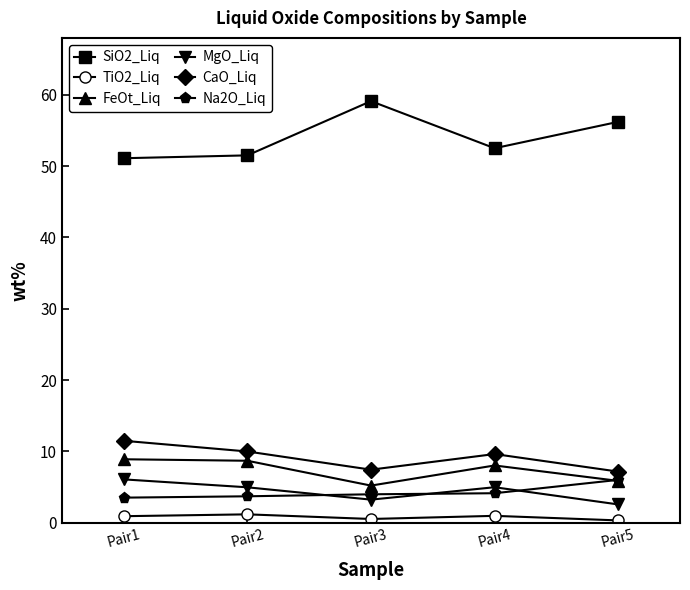

True or false: CaO_Liq has a value of 7.5 at Pair3.

True